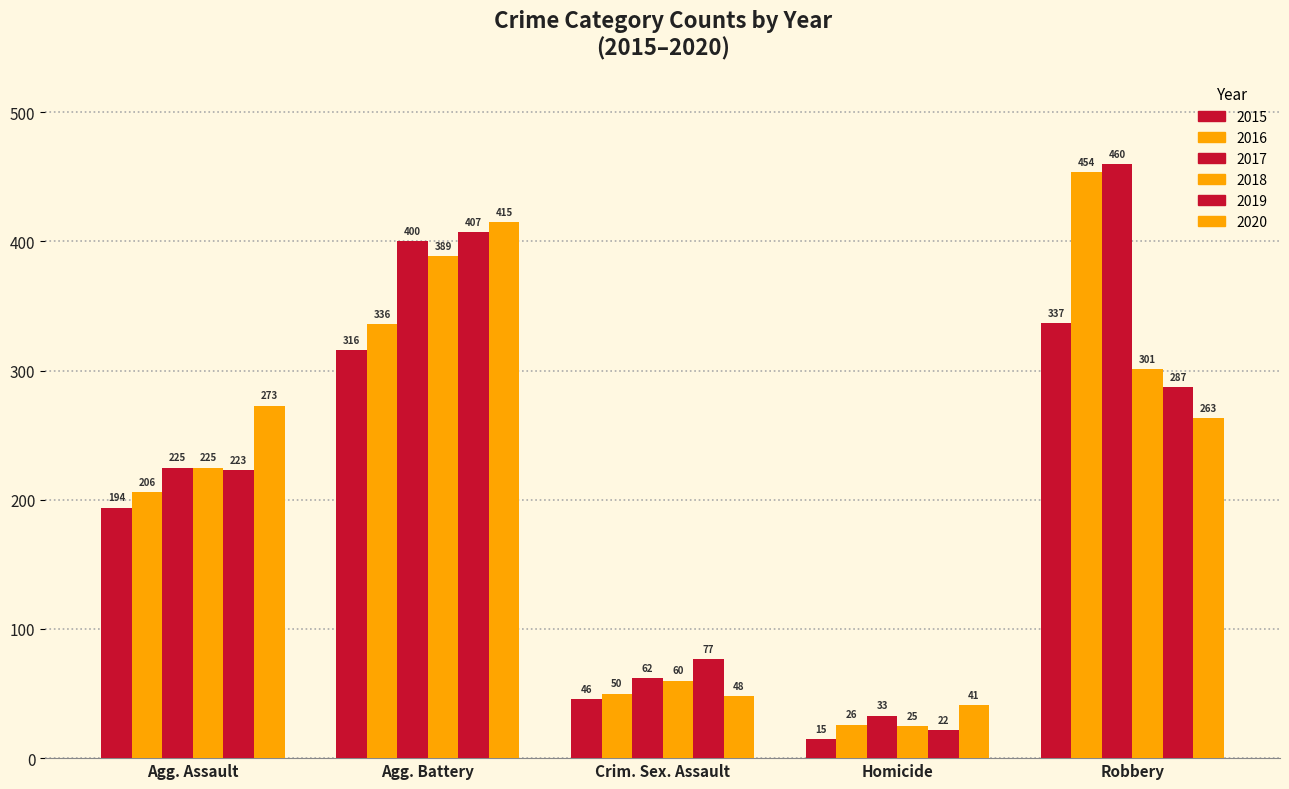

At which label is 2019 closest to 214?

Agg. Assault